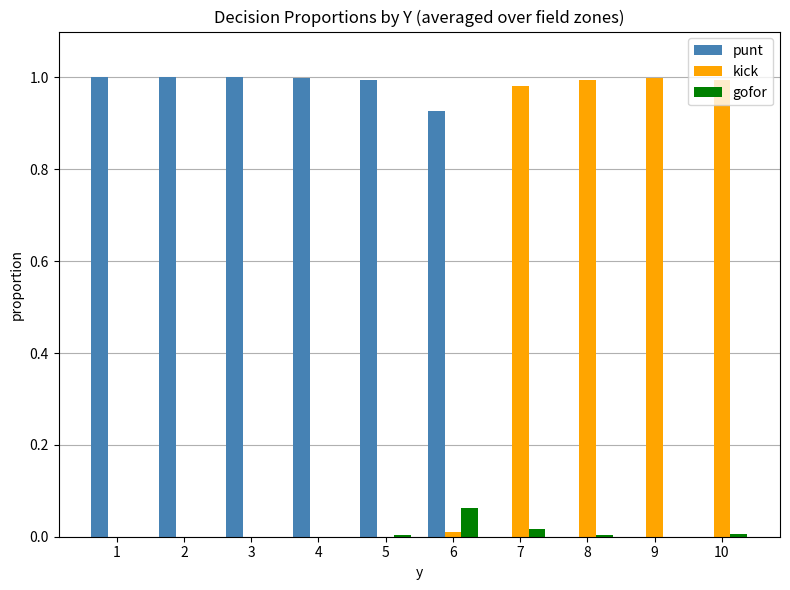

What is the sum of all kick values?

4.0